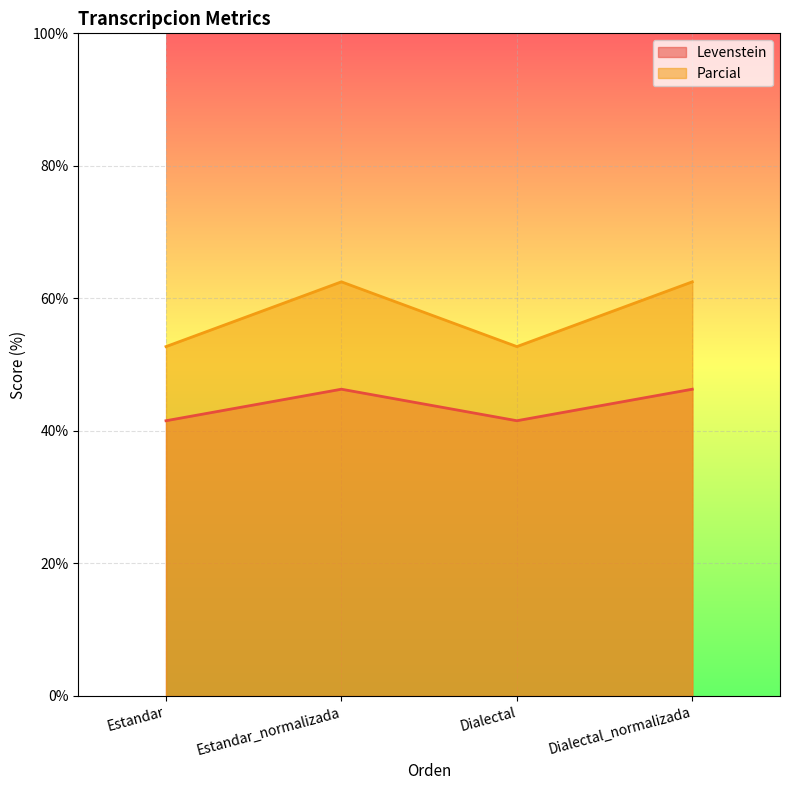

True or false: Parcial has a value of 27.5 at Dialectal.

False